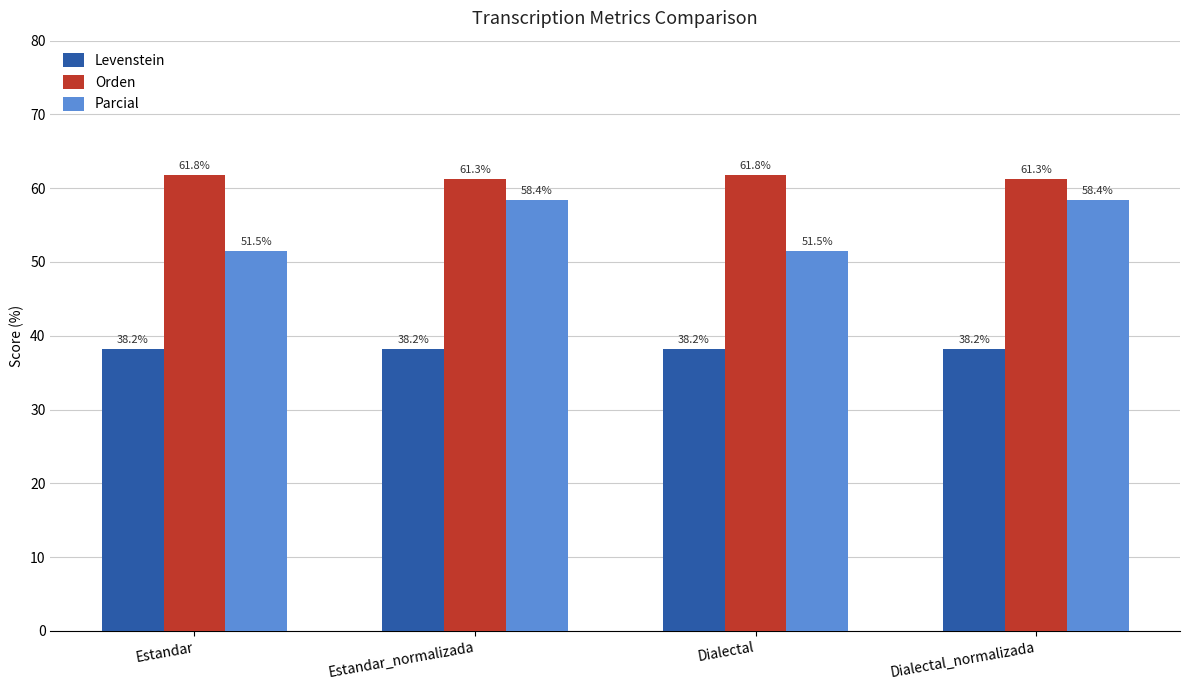

What is the difference between the maximum and minimum values in the Orden series?

0.6